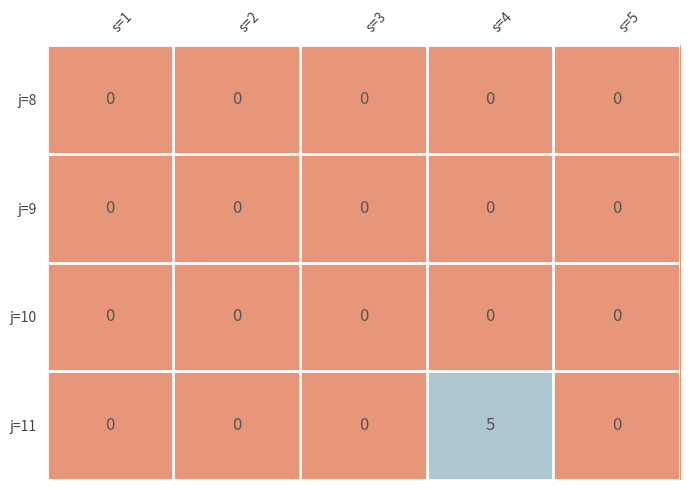

What is the difference between the maximum and minimum values in the j=11 series?

5